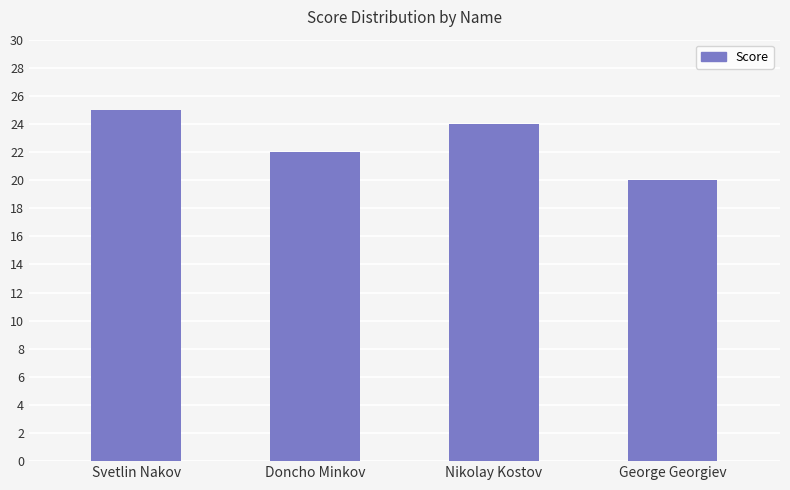

List the labels in order of value, largest first.

Svetlin Nakov, Nikolay Kostov, Doncho Minkov, George Georgiev